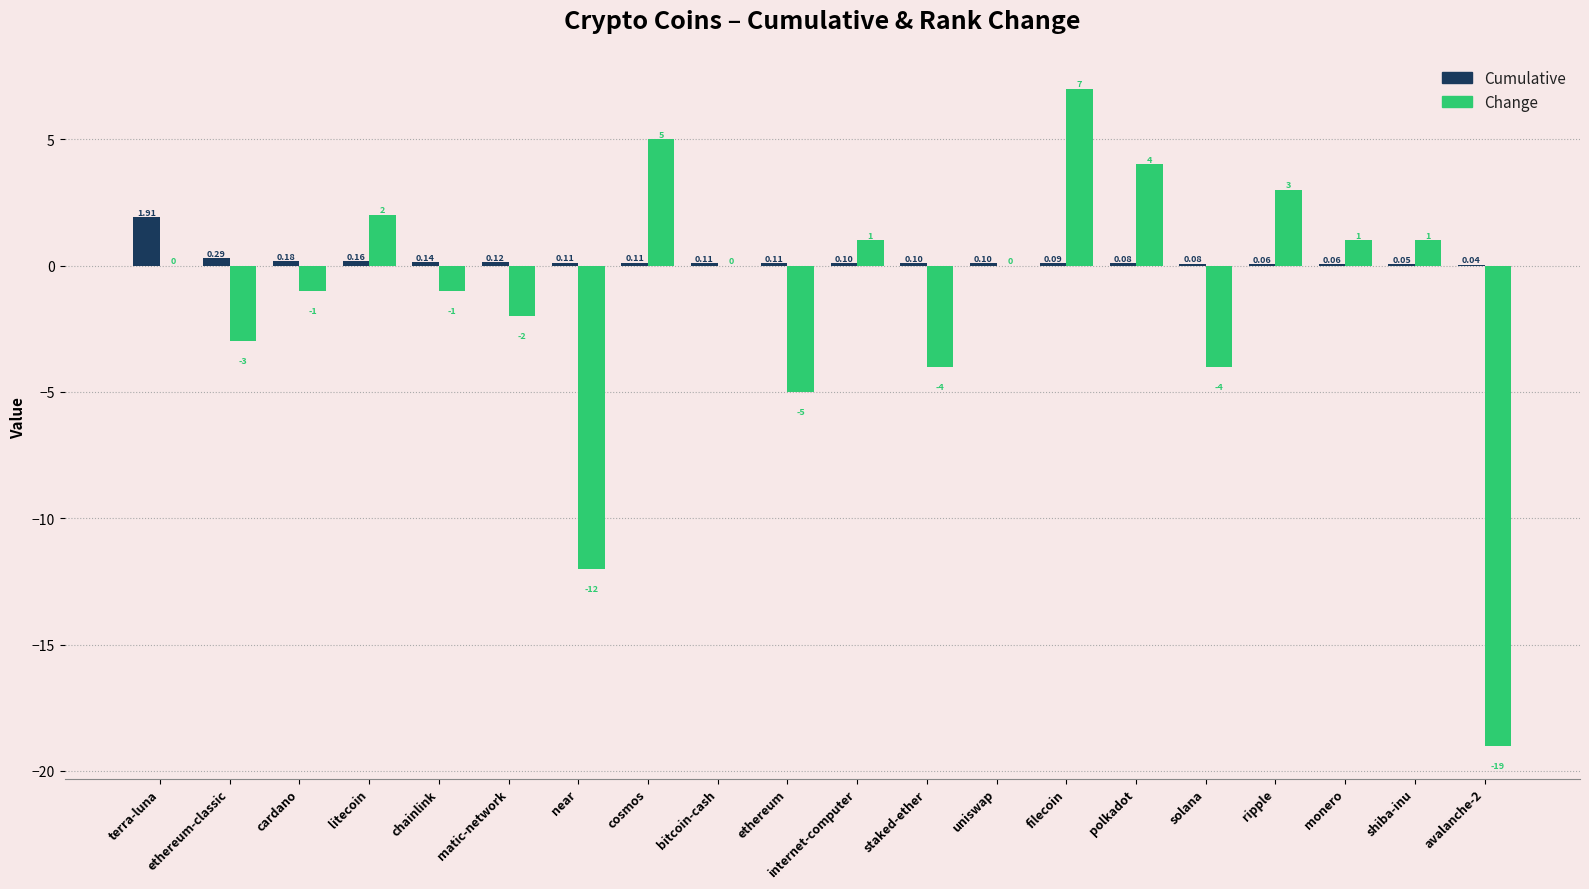

The value of Change at ethereum is -7.4. True or false?

False